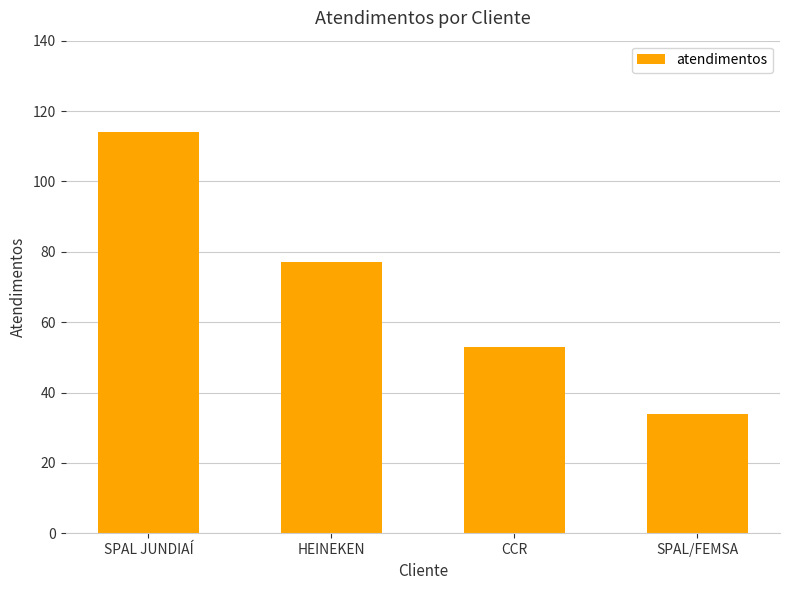

List the labels in order of value, largest first.

SPAL JUNDIAÍ, HEINEKEN, CCR, SPAL/FEMSA